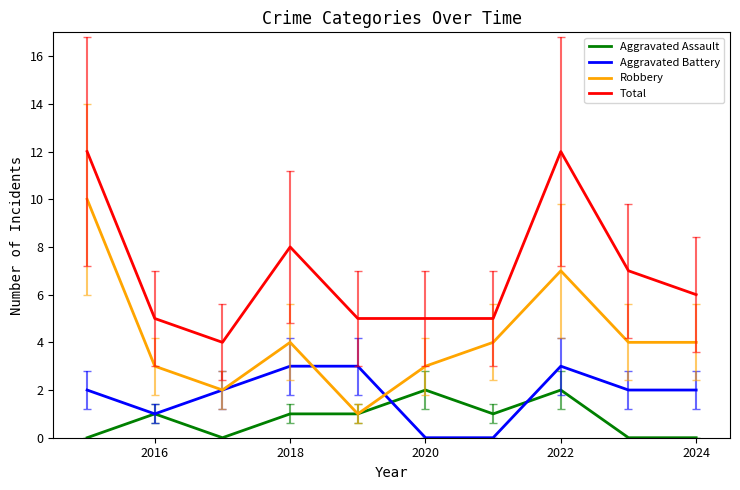

What is the highest value of the Total series?

12